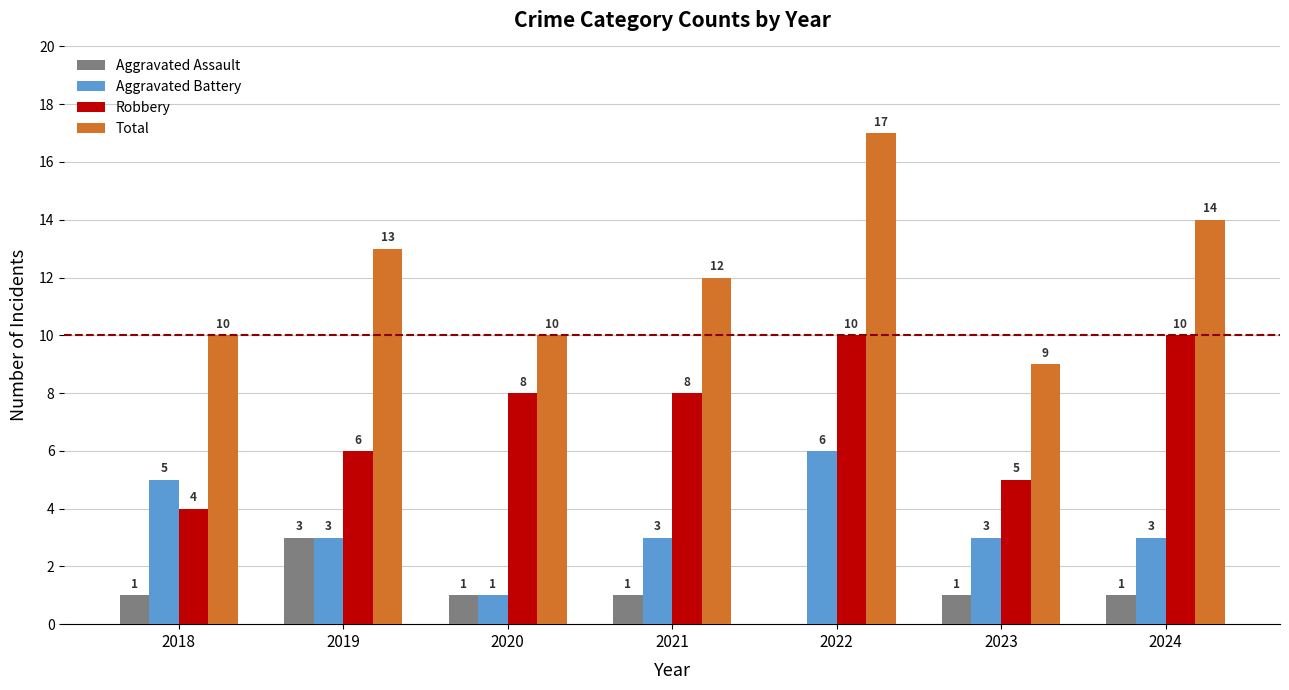

Read the Robbery value at 2018.

4